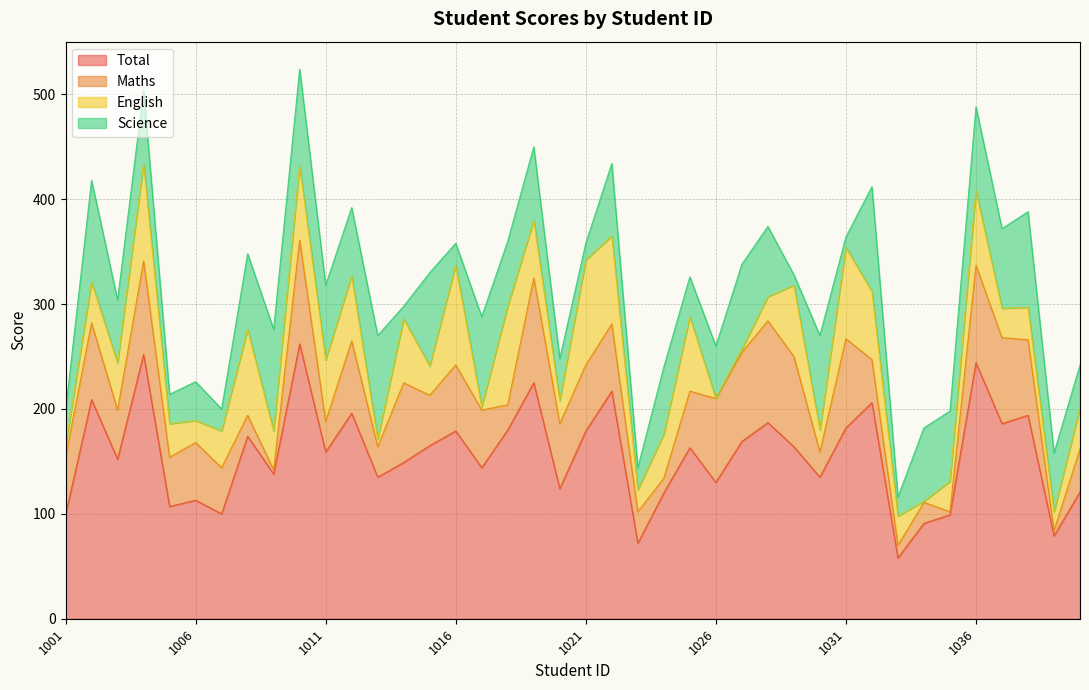

Is it true that Total equals 194 at 1038?

True